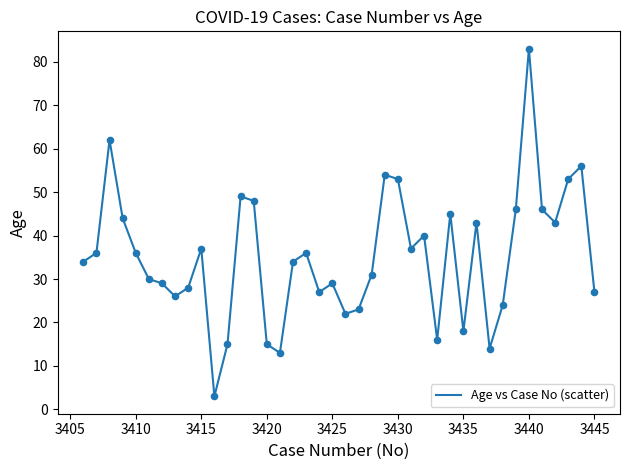

What is the maximum value shown in the chart?

83